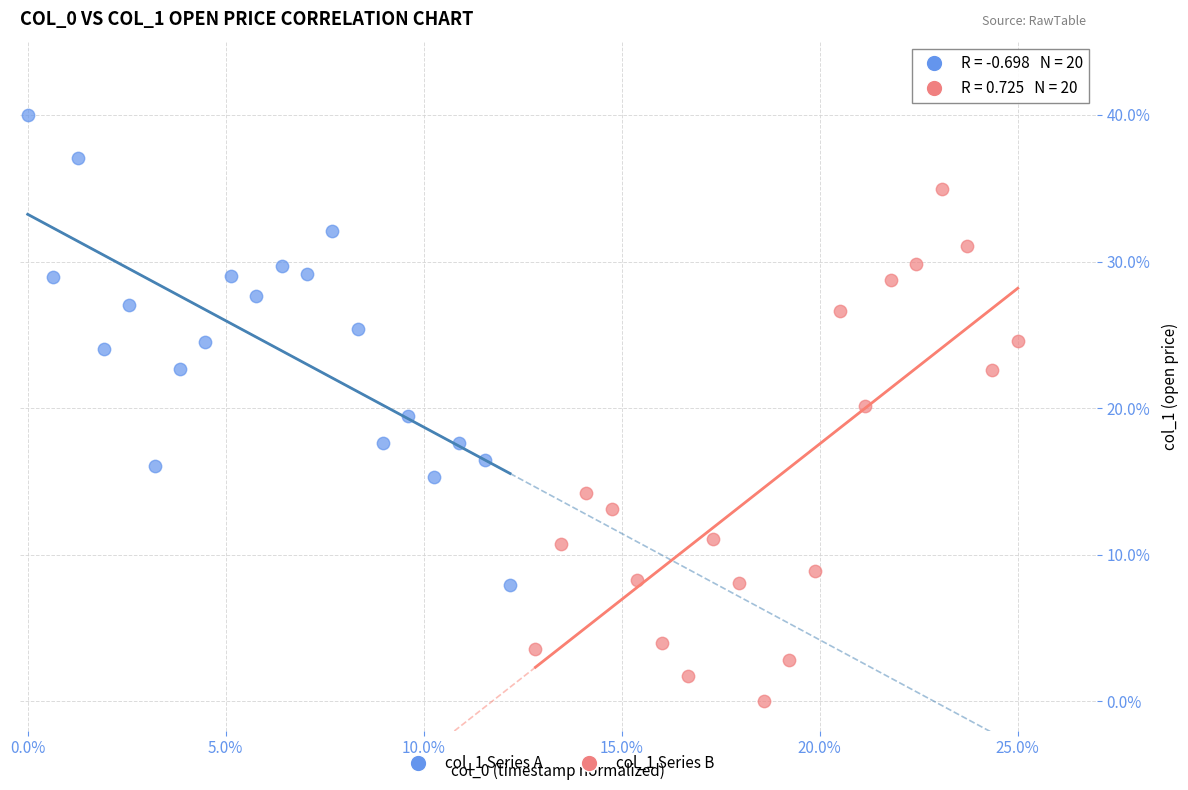

What are all the series names shown in the legend?

col_1 Series A, col_1 Series B